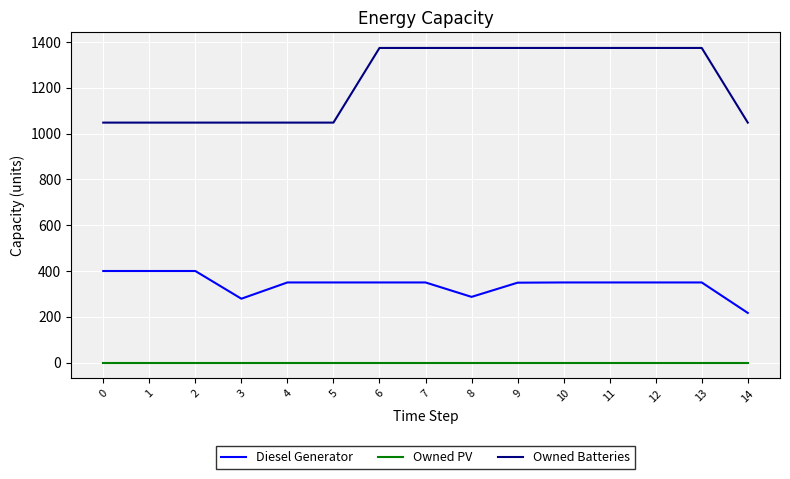

Which series has the widest spread of values?

Owned Batteries